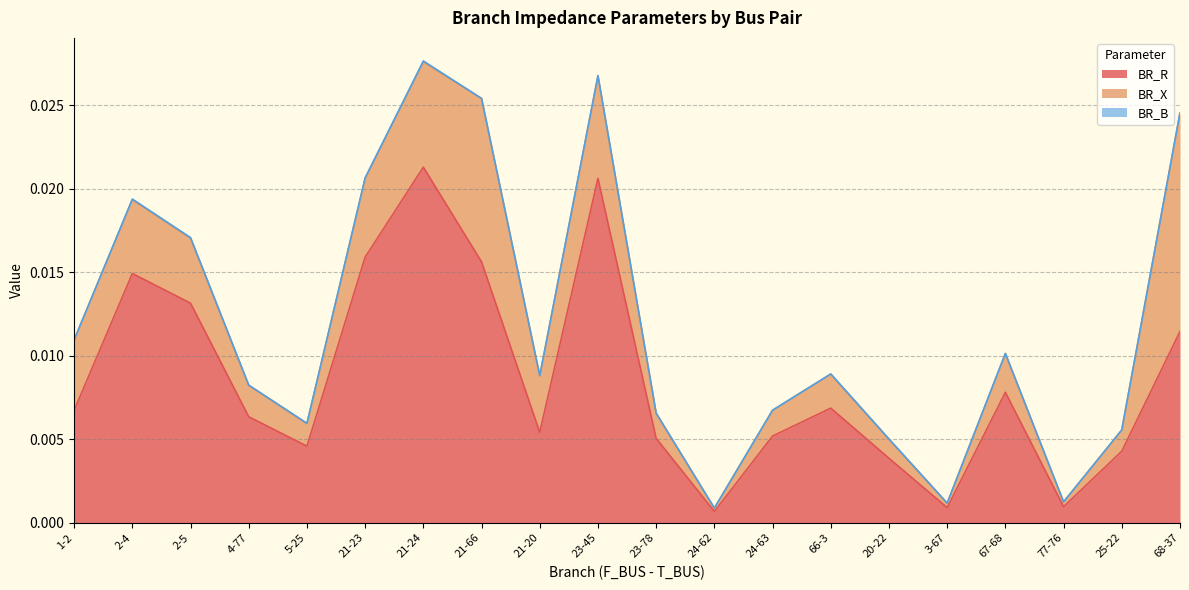

Which category has the highest value in the BR_X series?

68-37